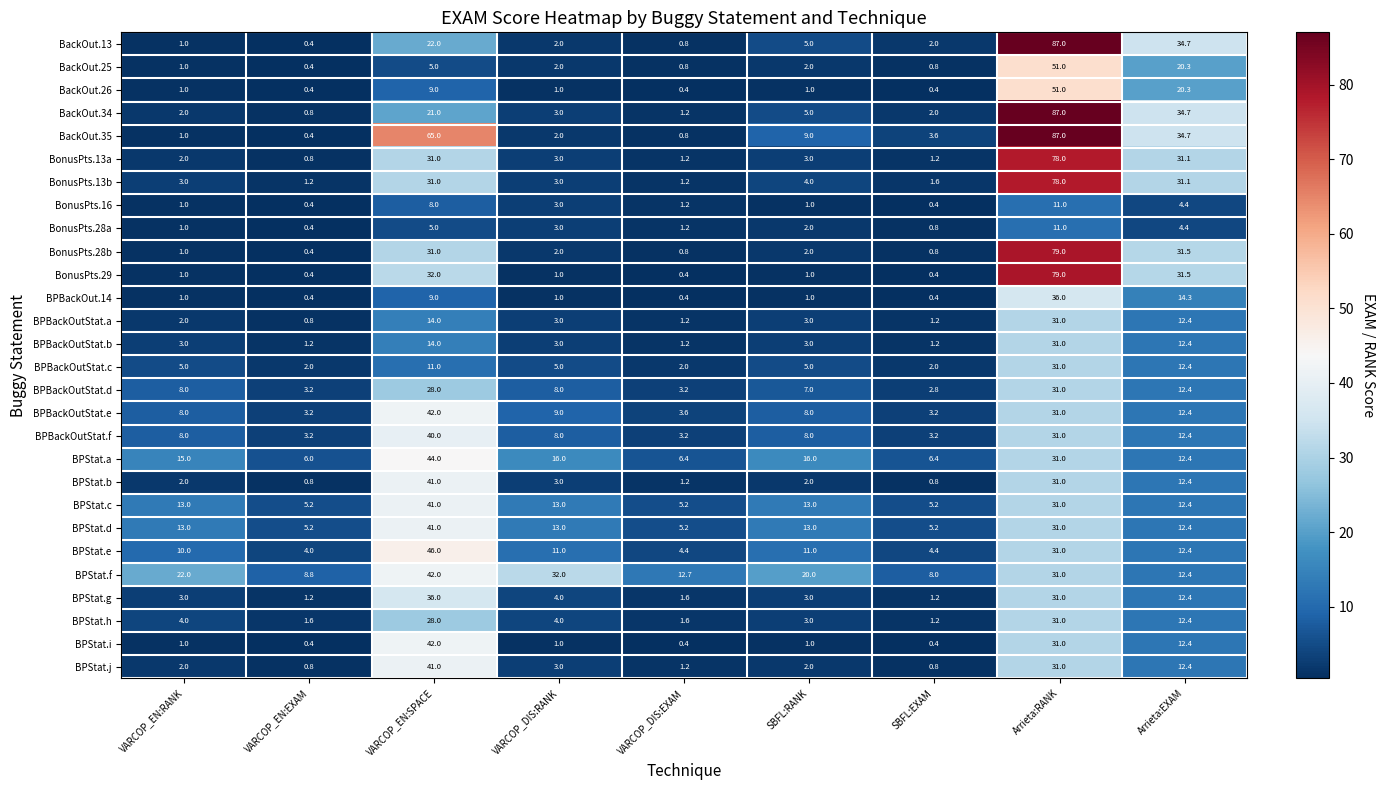

What value does the BPStat.a series have at VARCOP_EN:SPACE?

44.0